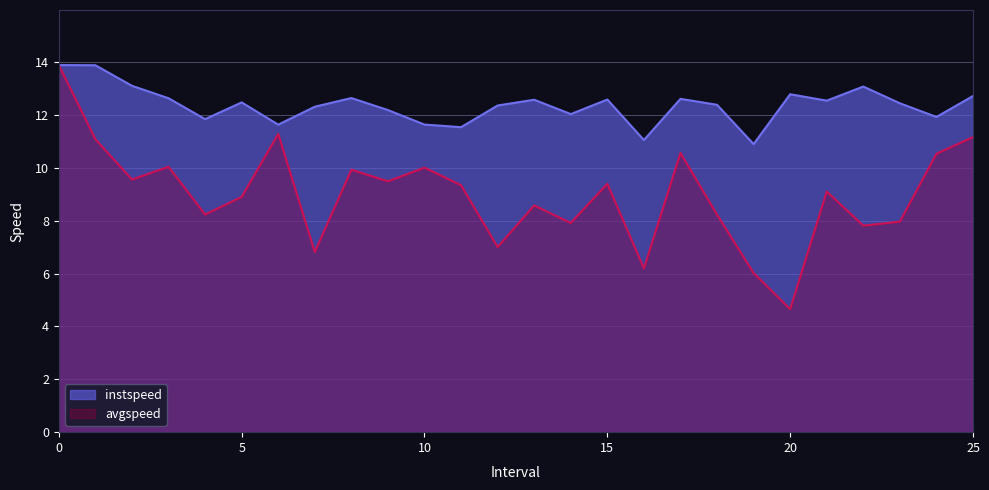

What is the value of the instspeed point at the 8th from the left?

12.3